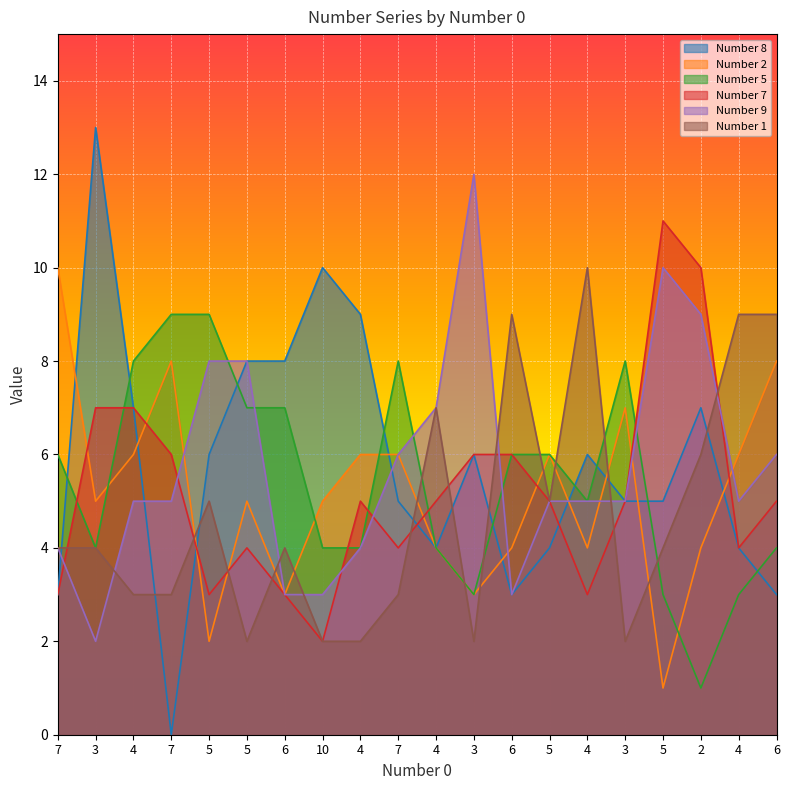

What is the maximum value shown in the chart?

13